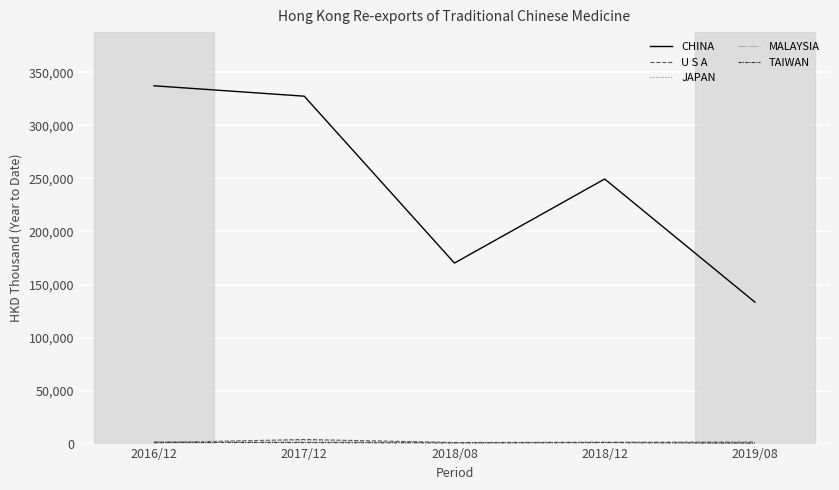

What is the maximum value shown in the chart?

337382.3